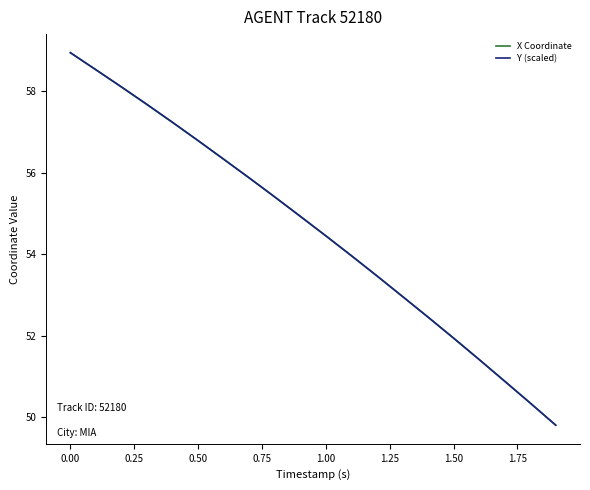

True or false: Y (scaled) has more than 1 points higher than both neighbors.

False